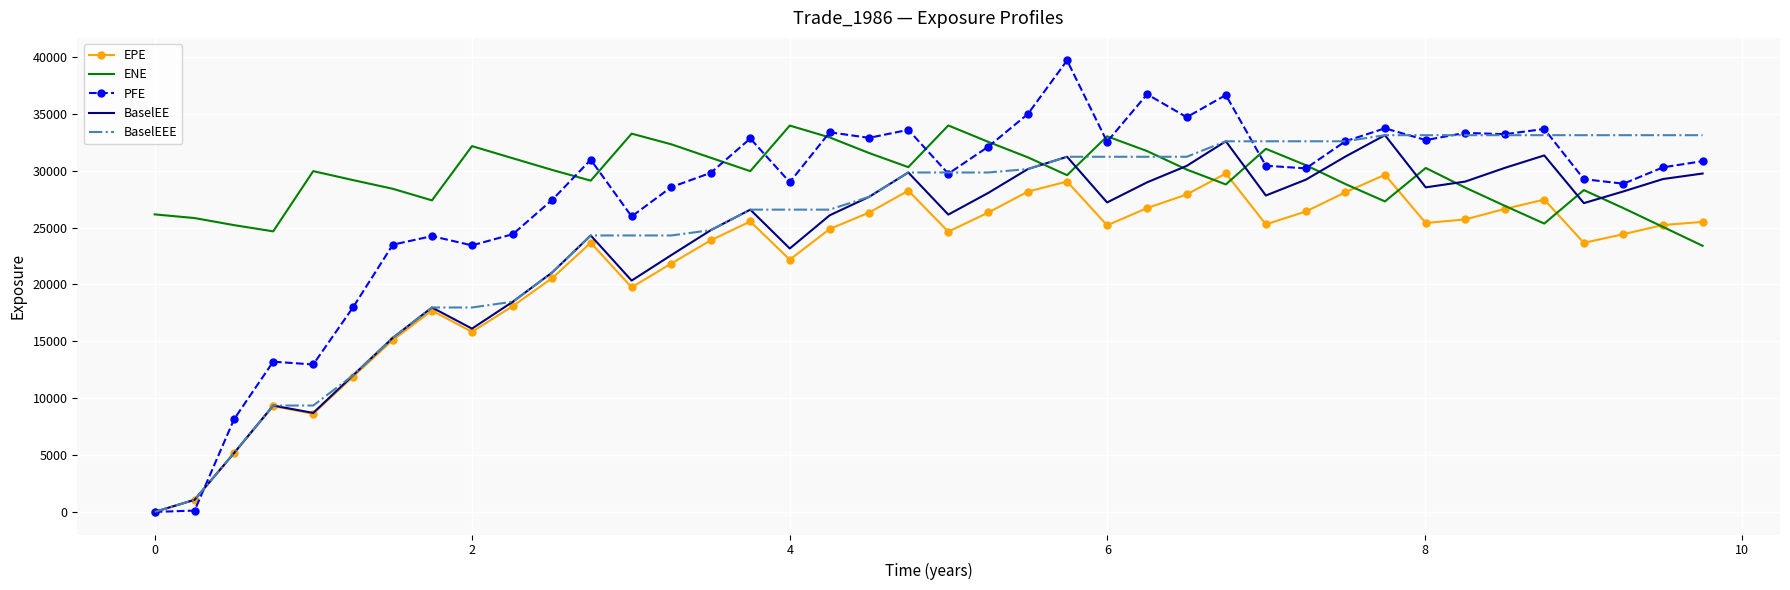

How many values in the BaselEE series exceed 27208?

20